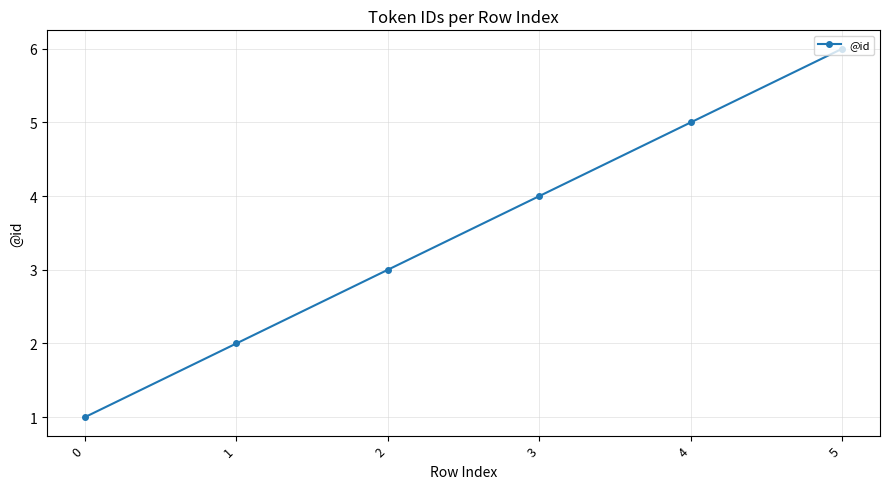

At which category does the chart reach its peak across all series?

5